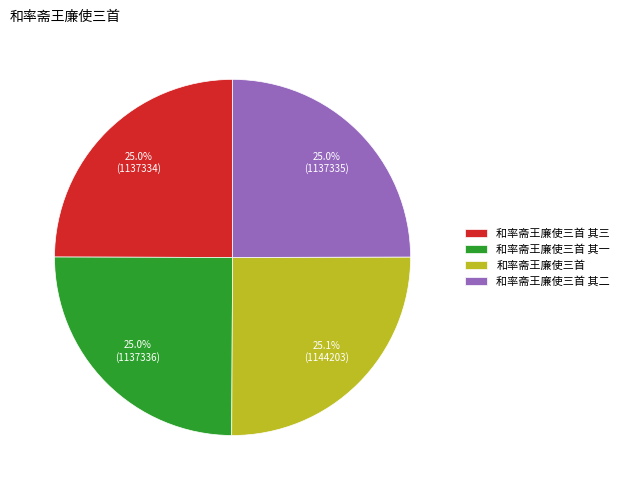

How many slices are in this pie chart?

4